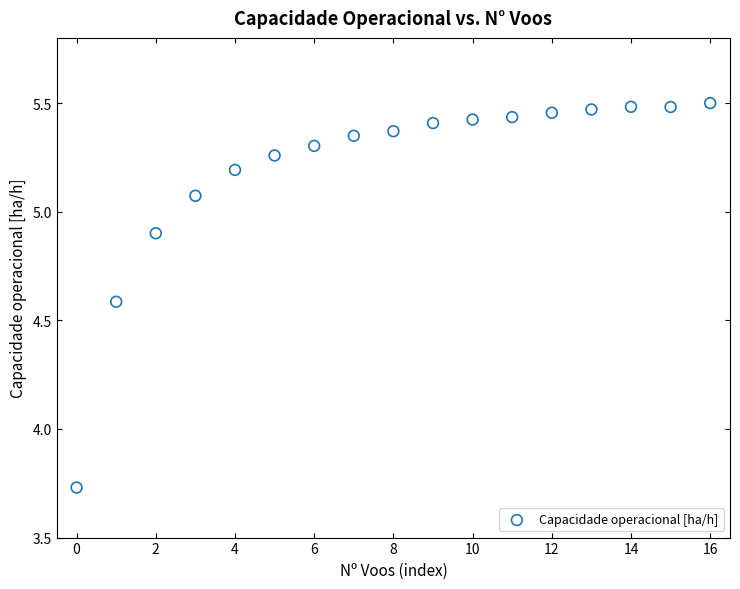

What is the range of Y values (max minus min)?

1.8